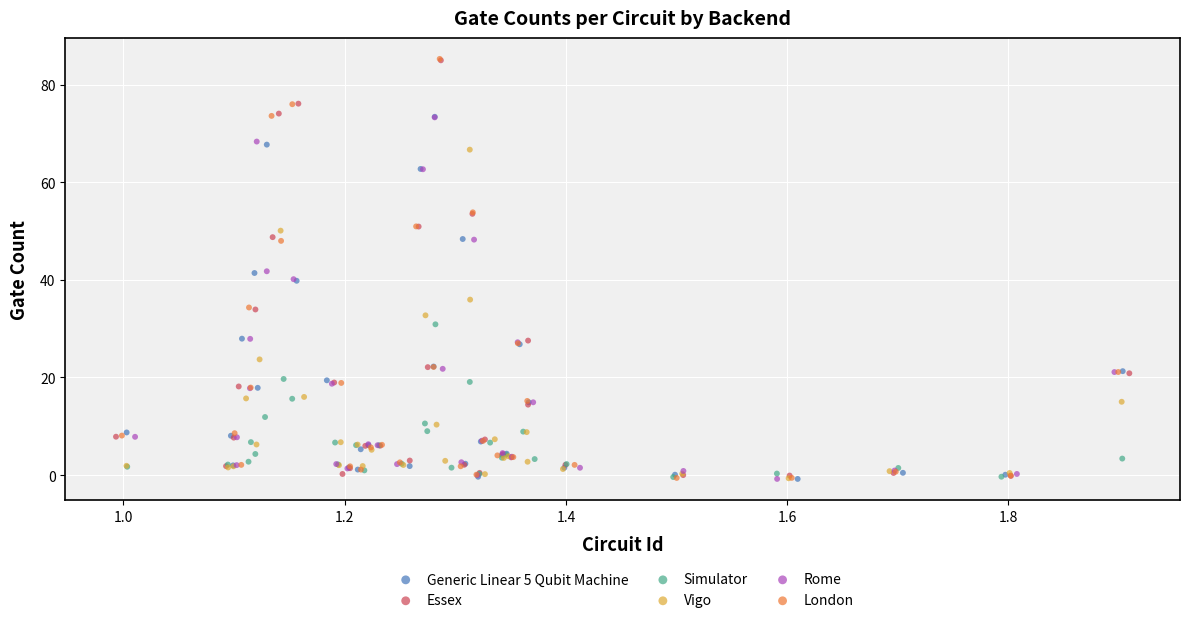

Which series has the largest Y range (max minus min)?

London